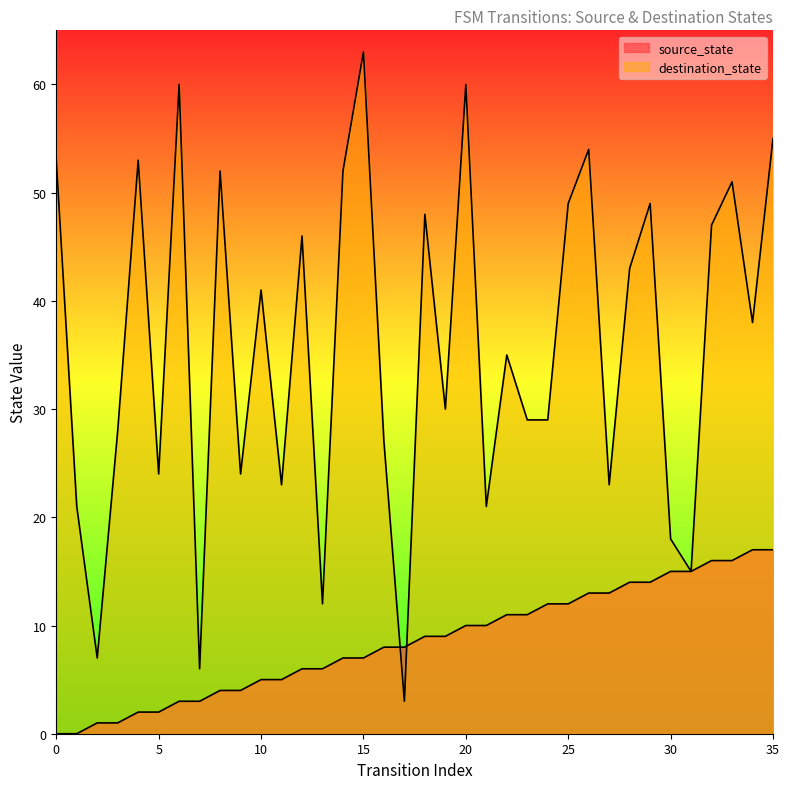

True or false: destination_state has a value of 74 at 33.

False